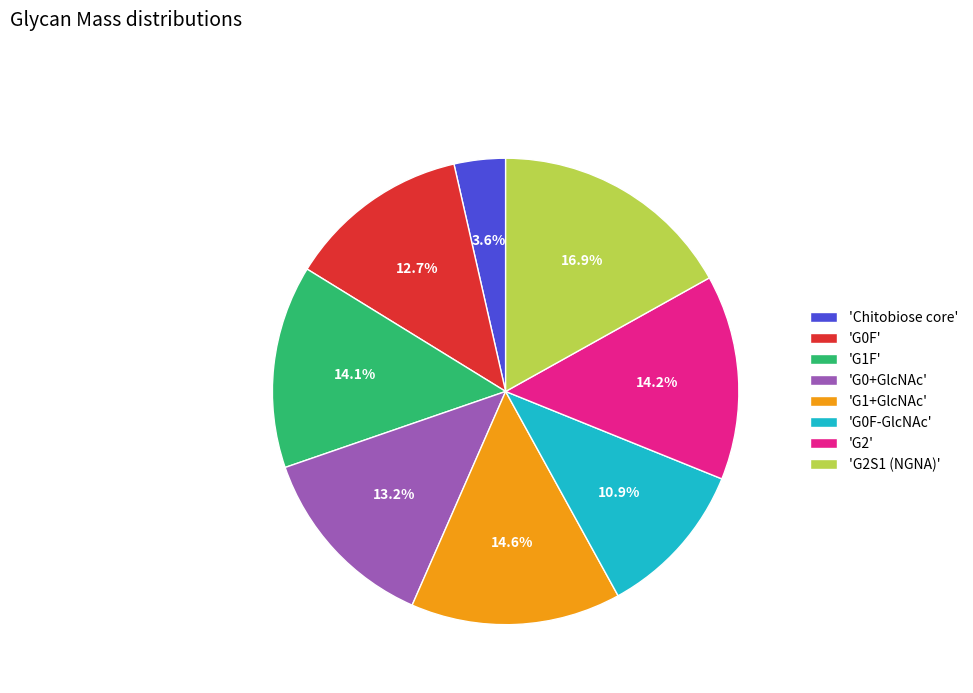

Does any single category account for the majority?

No